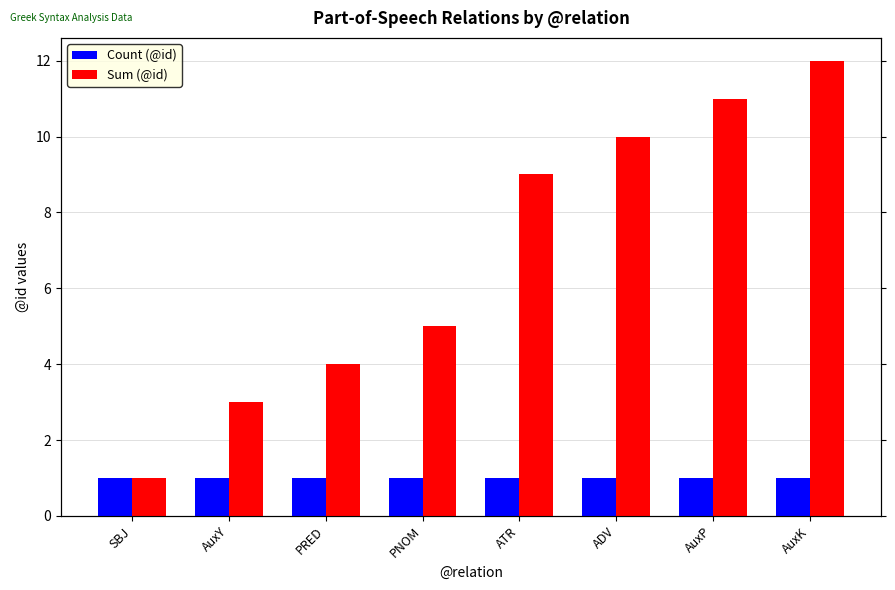

What is the value of the Sum (@id) bar at the 4th from the left?

5